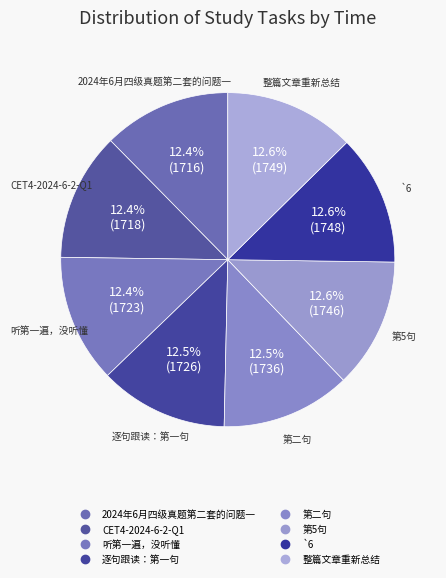

To the nearest percent, what is the average slice percentage?

12%